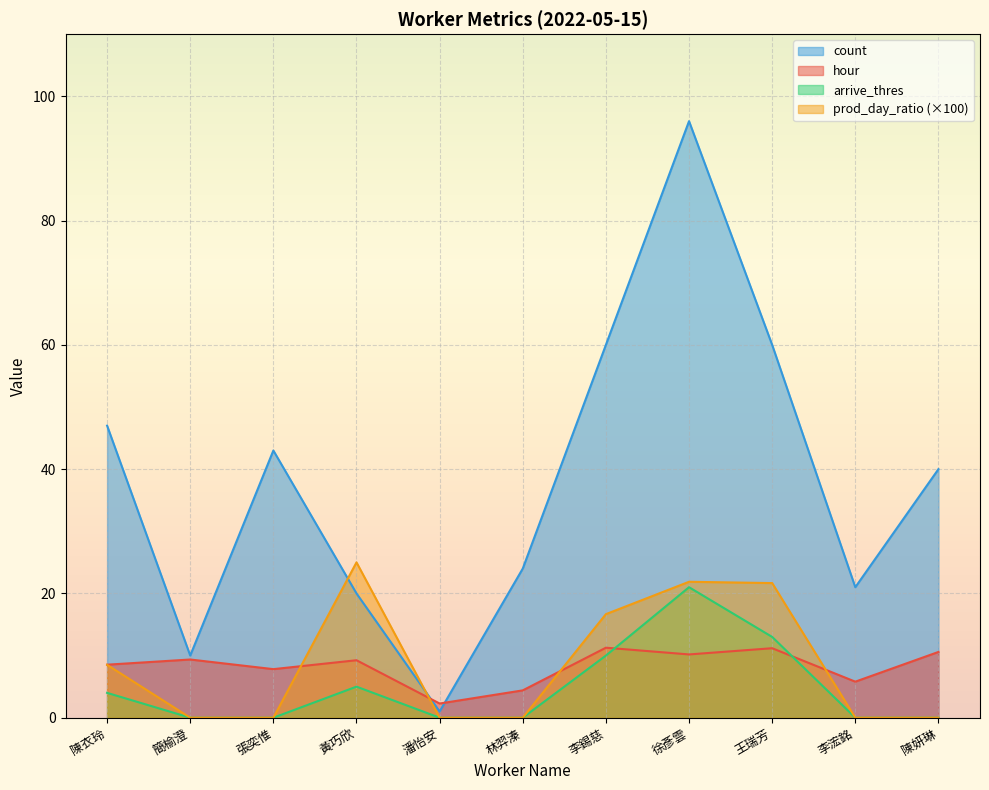

Which label corresponds to the largest value in the chart?

徐彥雲